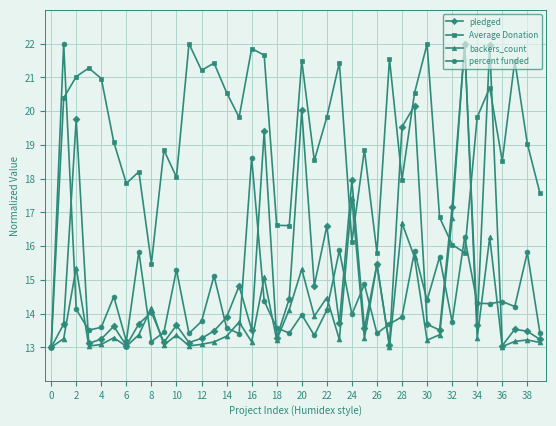

What is the minimum value for Average Donation?

13.0